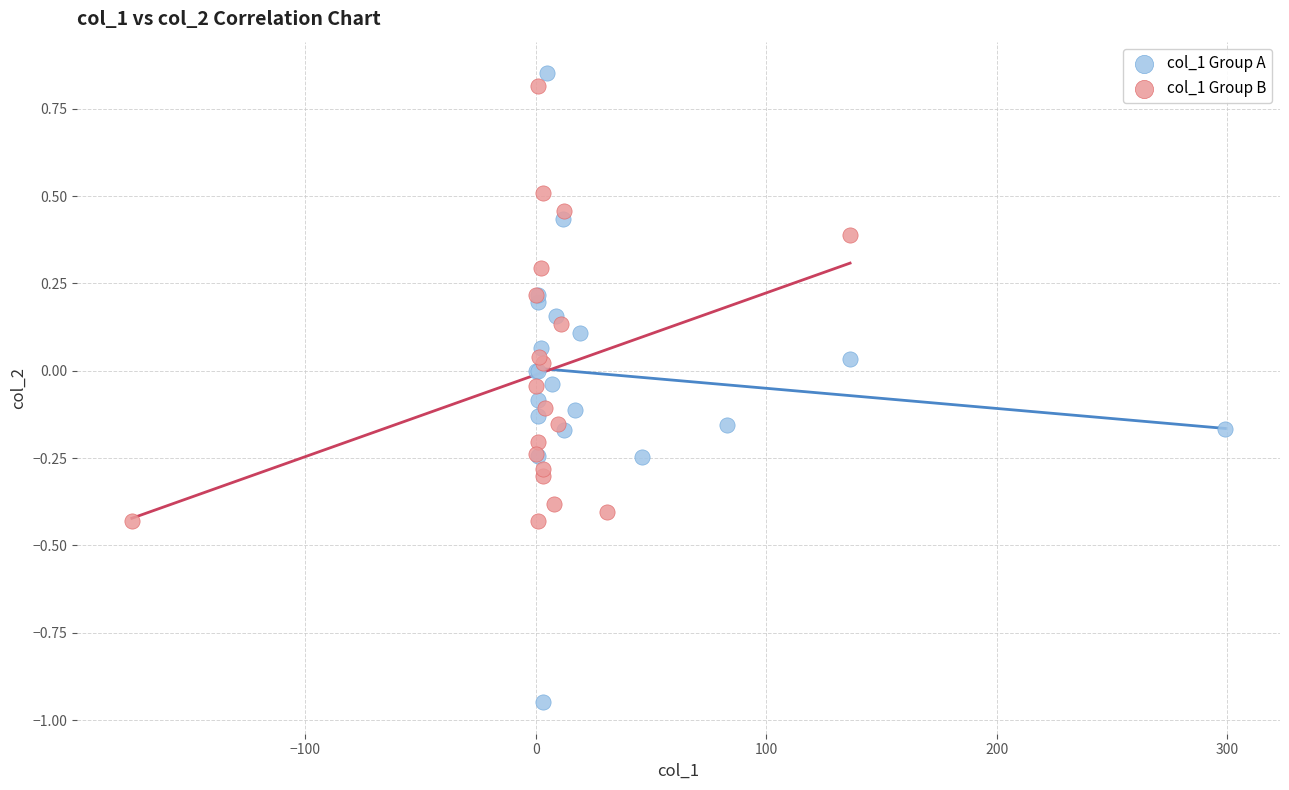

Which series has the largest Y range (max minus min)?

col_1 Group A